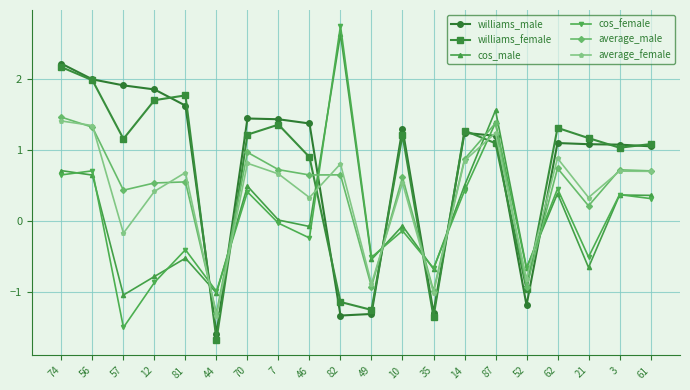

Rank the series at 74 from lowest to highest value.

cos_female, cos_male, average_female, average_male, williams_female, williams_male